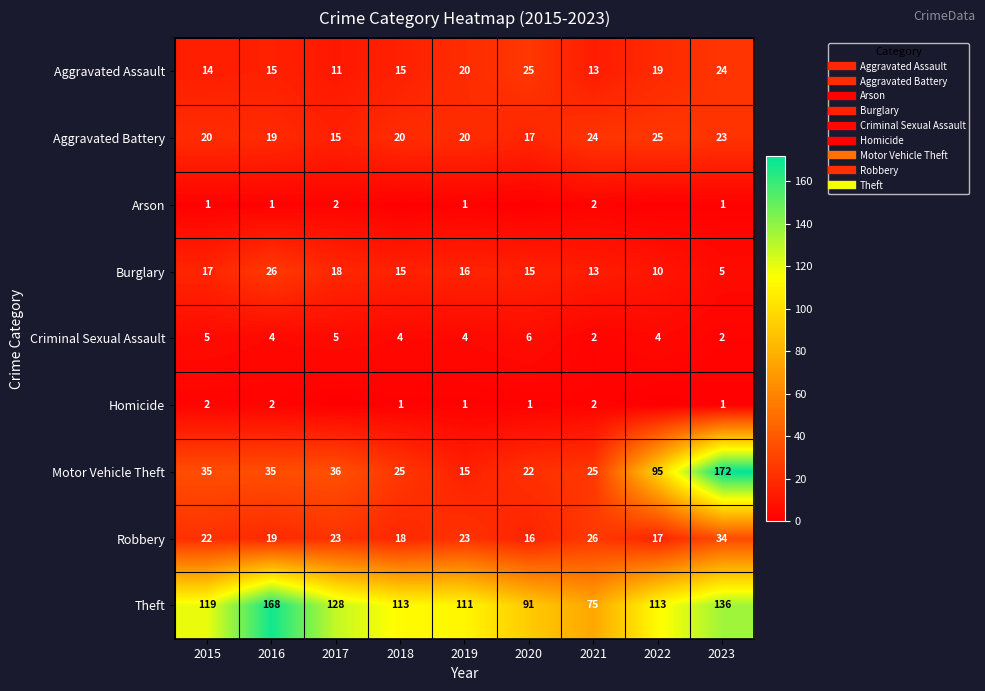

How many data points does each series have?

9